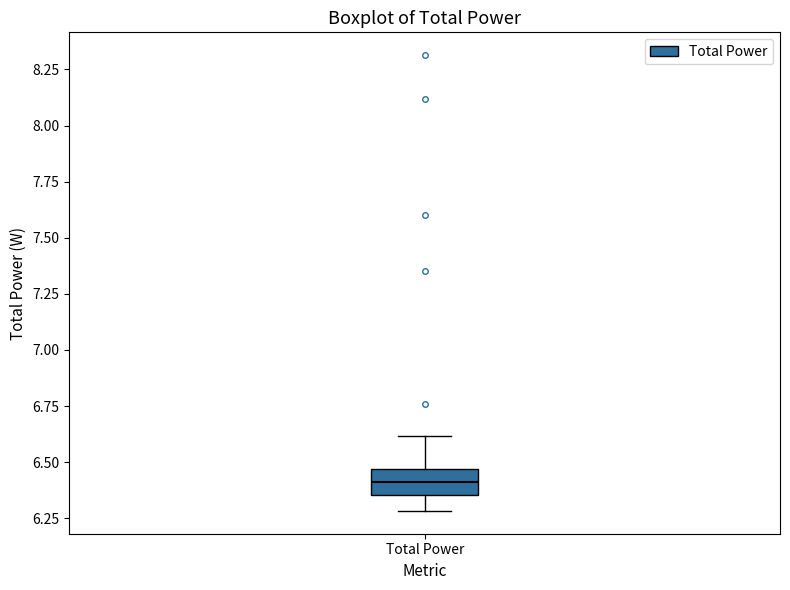

Transcribe this box plot: give where the median line is, the range the box spans, and where the two whiskers end, as read against the y-axis. The values are not printed on the chart, so give them approximately, as read against the axis.

median 6.40, box 6.35 to 6.45, whiskers 6.30 to 6.60